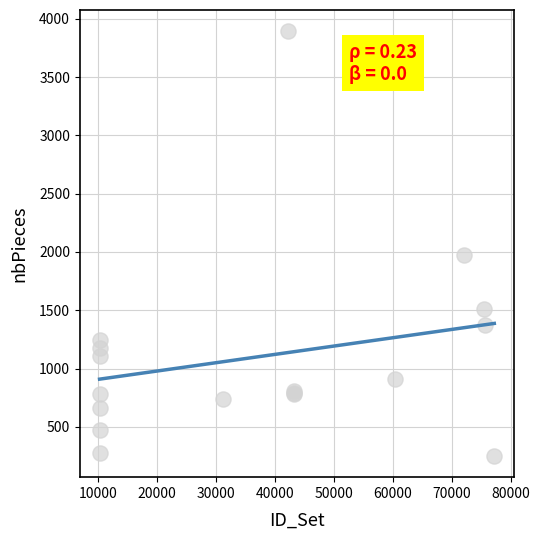

What Y value in the scatter plot is closest to 2072?

1972